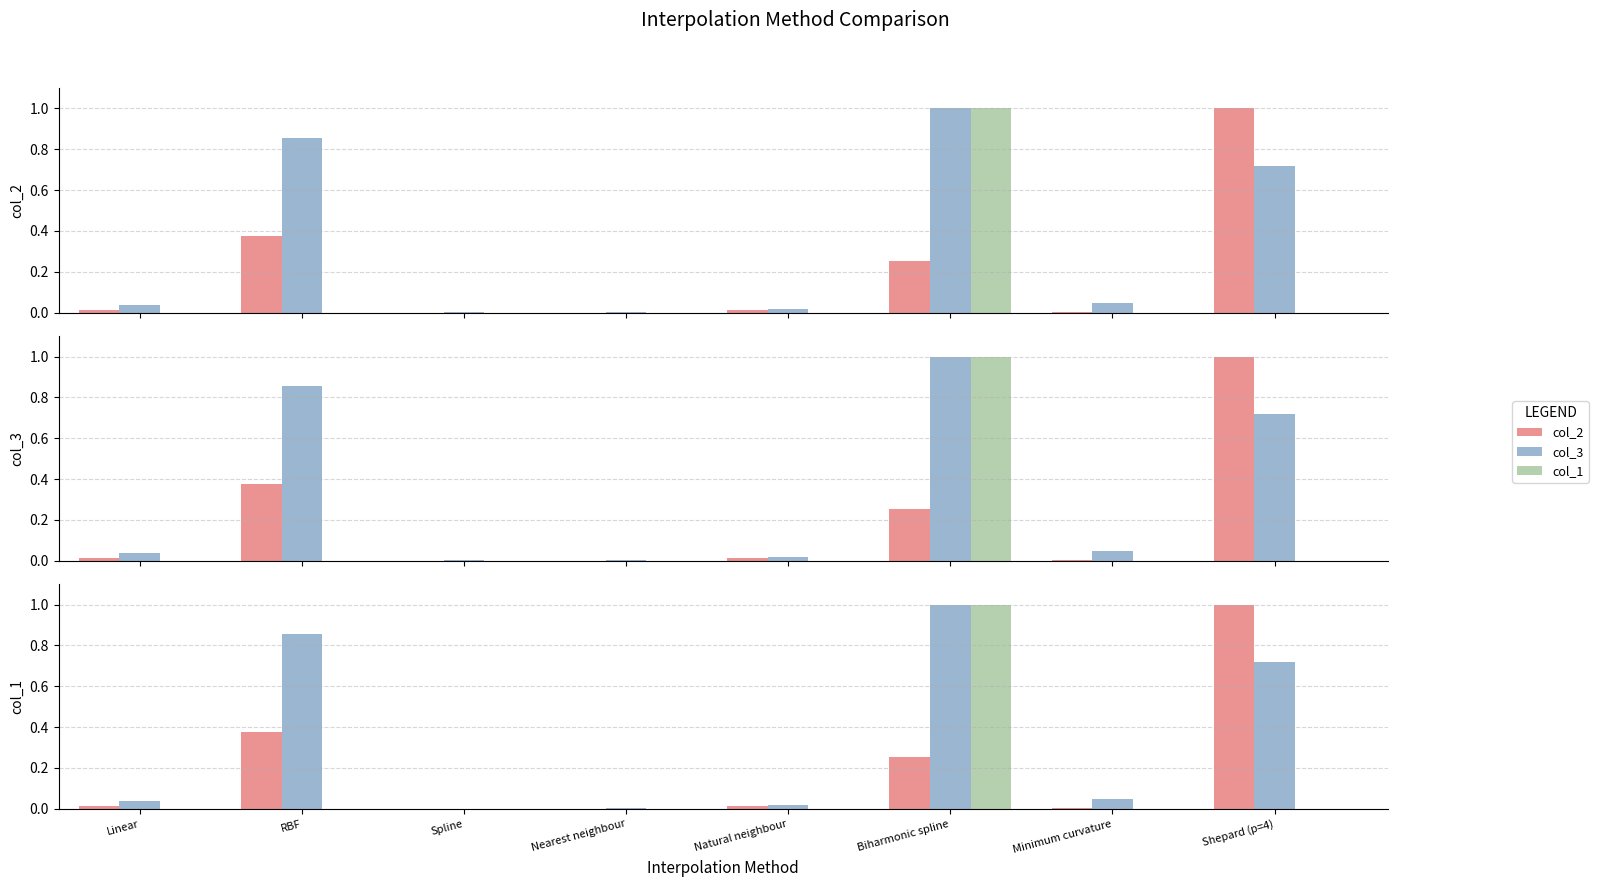

What position from the right is RBF?

7